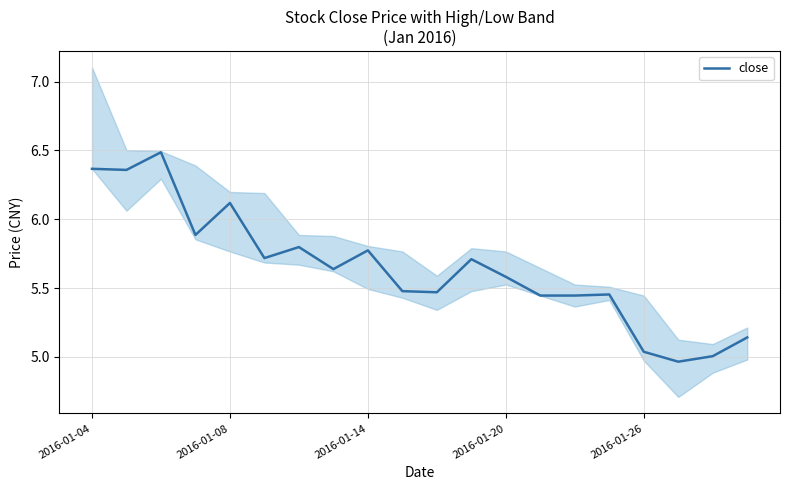

Is it true that close equals 9.9 at 2016-01-20?

False